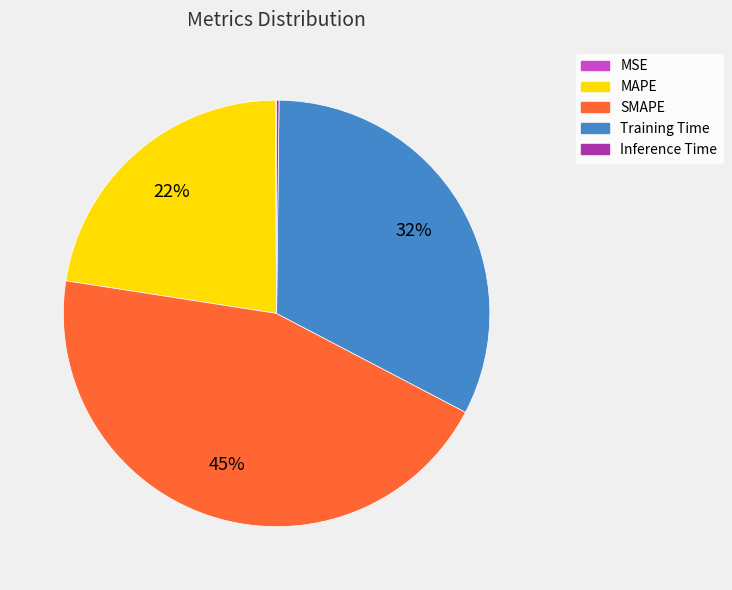

Is SMAPE the majority of the pie?

No